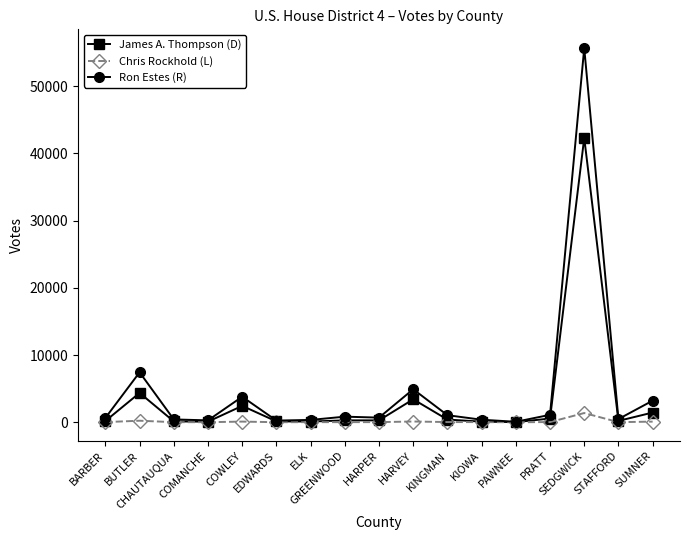

Which series has the widest spread of values?

Ron Estes (R)